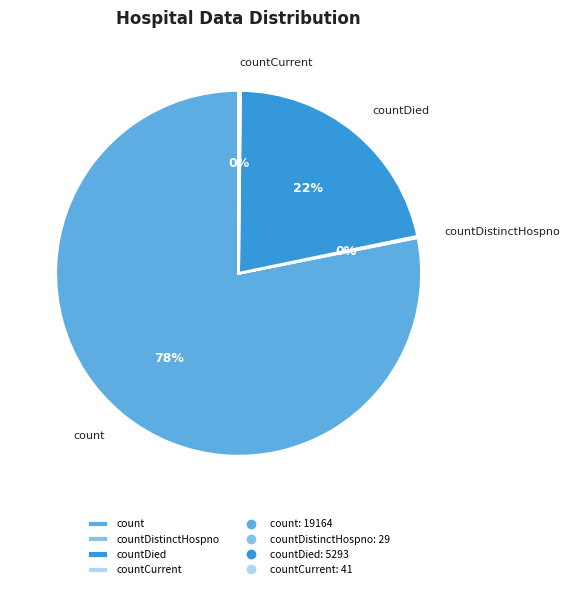

Which slice is the largest?

count